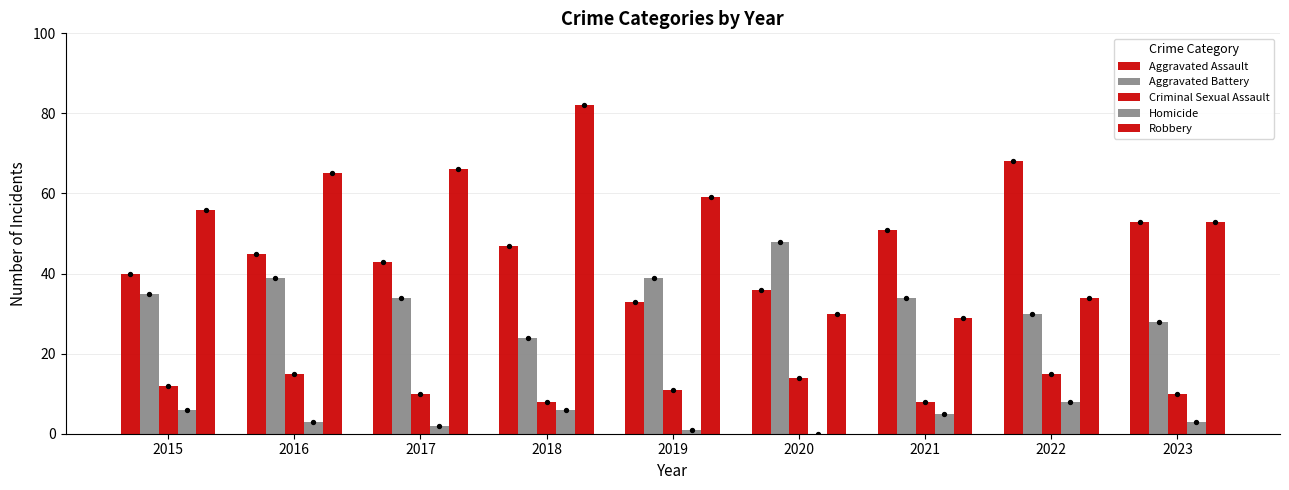

At how many categories does at least one series exceed 66?

2